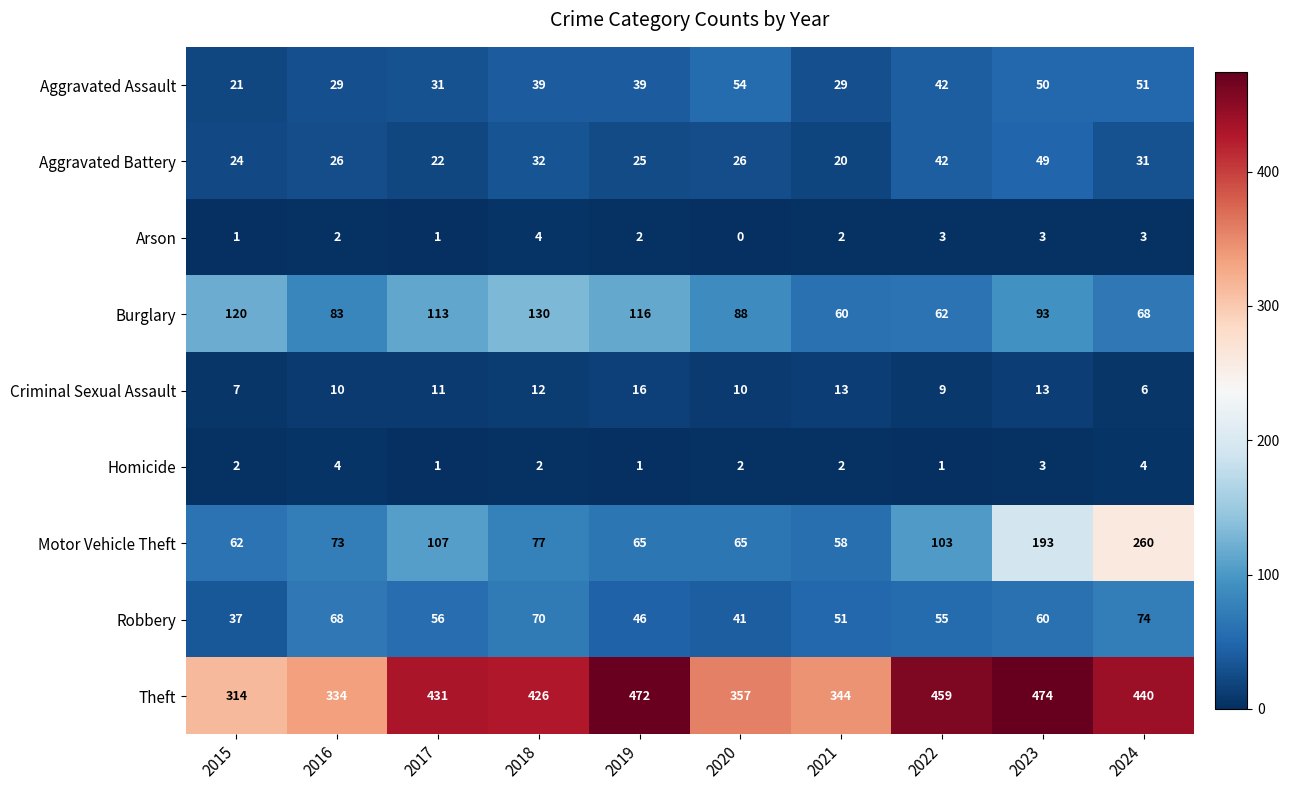

What is the spread (max minus min) of values at 2023?

471